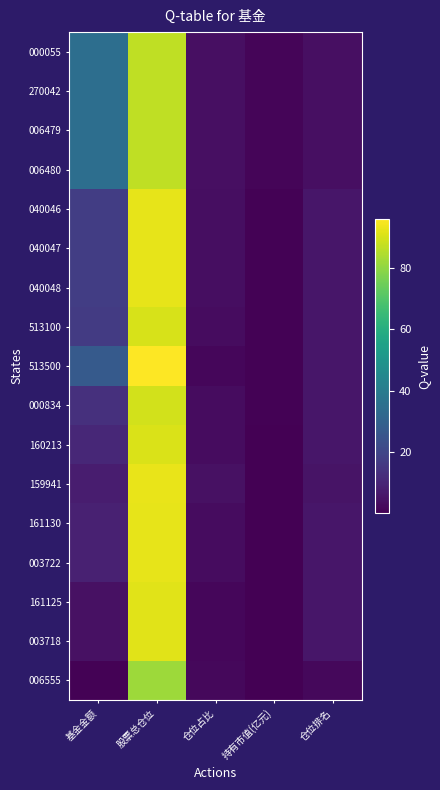

What is the greatest value displayed?

96.1